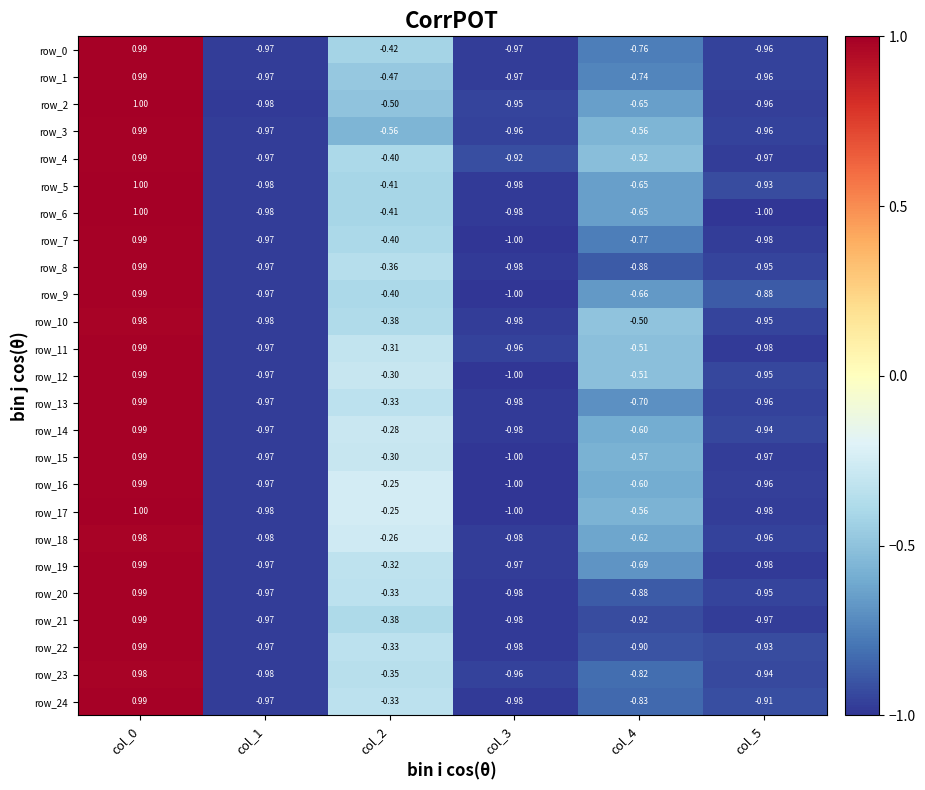

What is the difference between the second highest and second lowest values in the row_19 series?

0.7